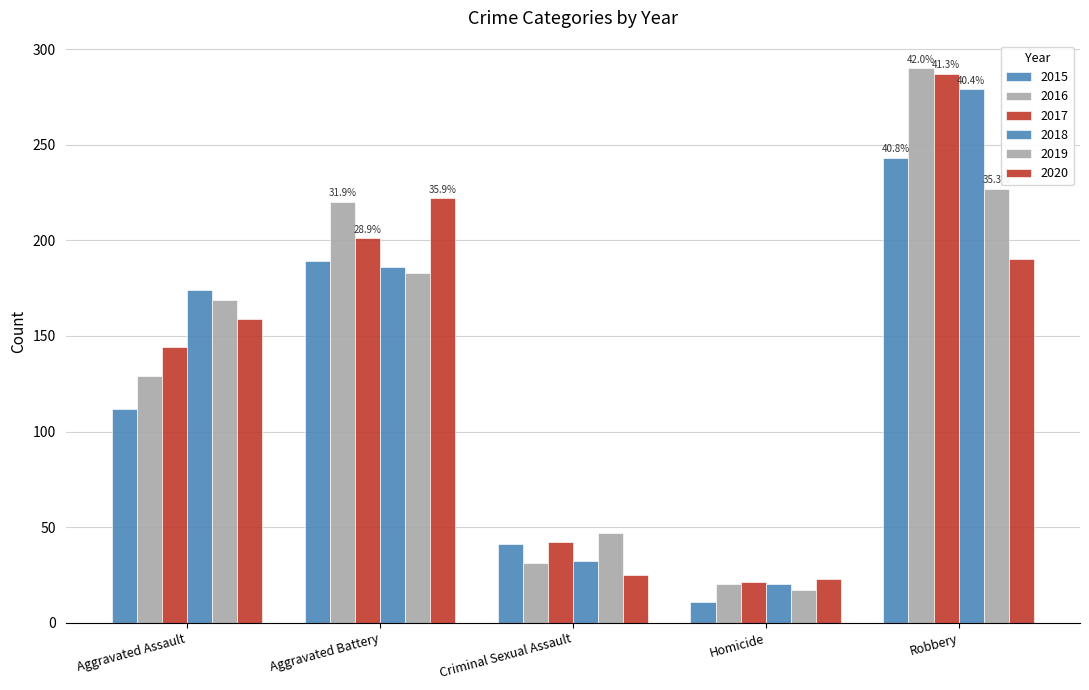

What is the approximate value of 2018 at Aggravated Assault?

174